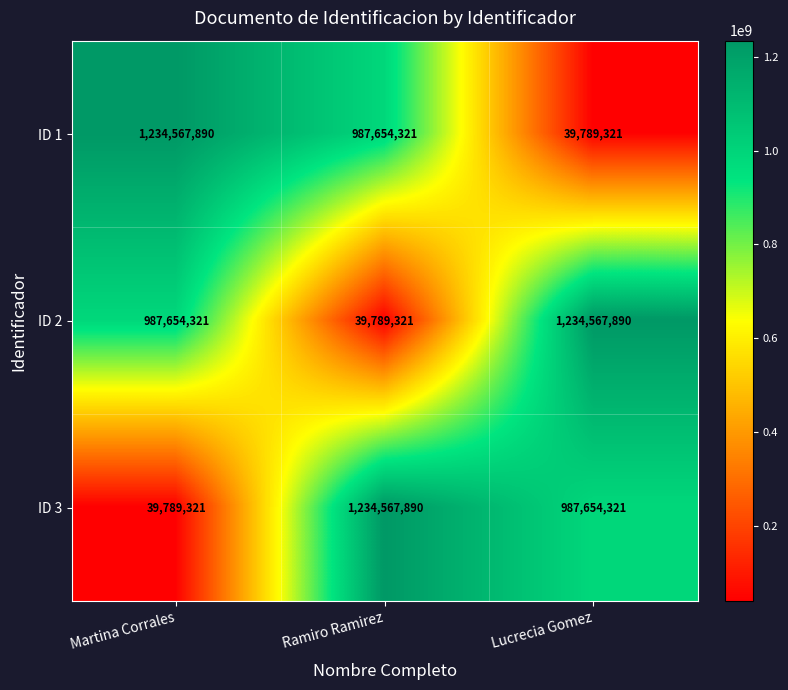

What is the difference between the second highest and minimum values in the ID 2 series?

947865000